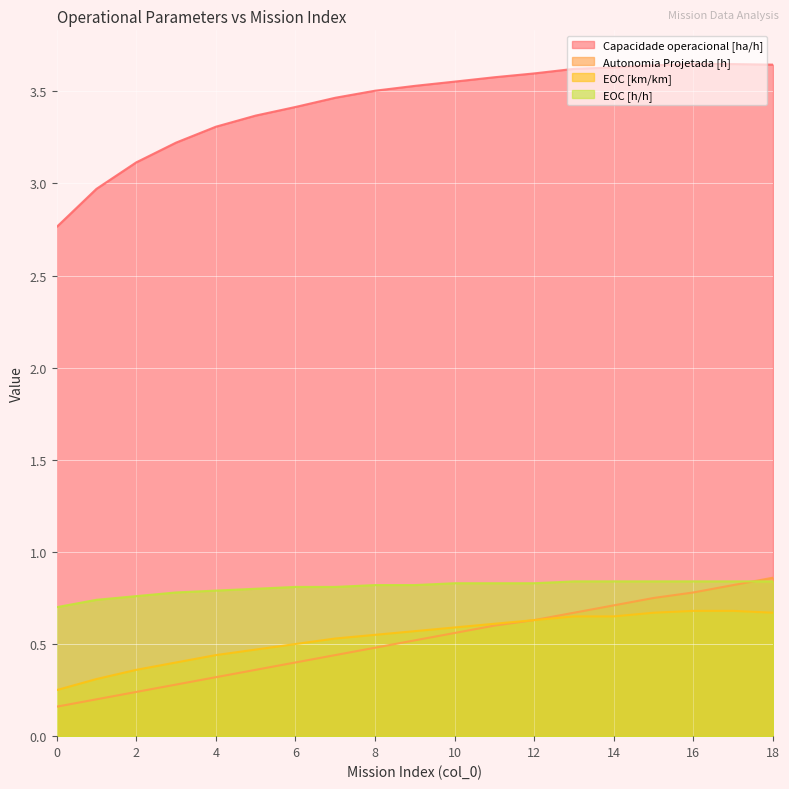

Is it true that EOC [km/km] equals 0.5 at 5?

True